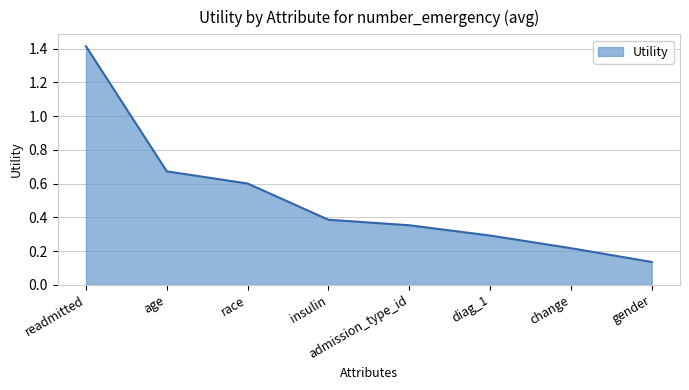

What position from the right is admission_type_id?

4